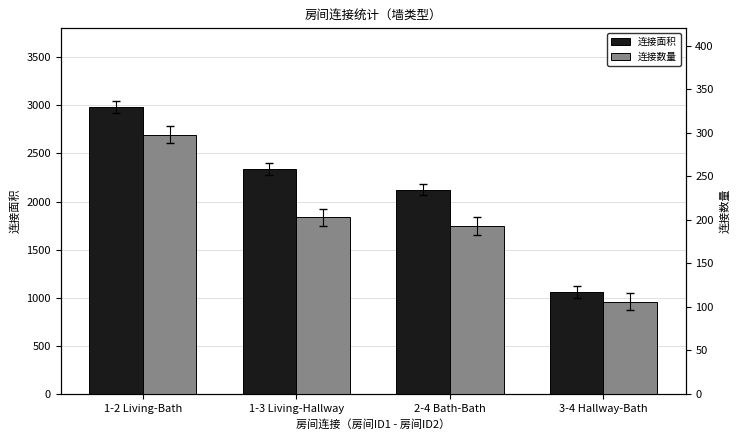

Count the number of data series in this chart.

2